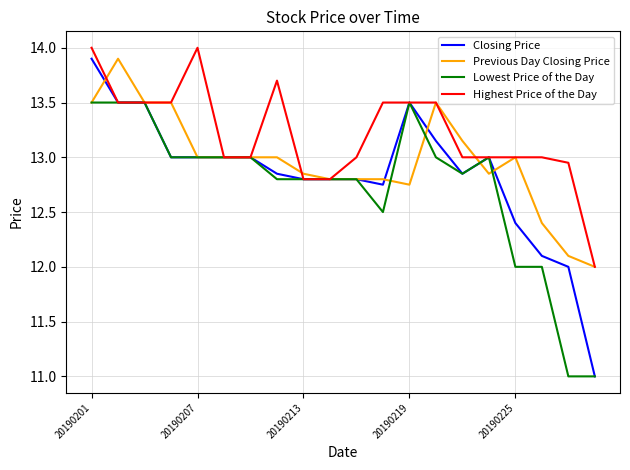

Which series has the largest total across all categories?

Highest Price of the Day